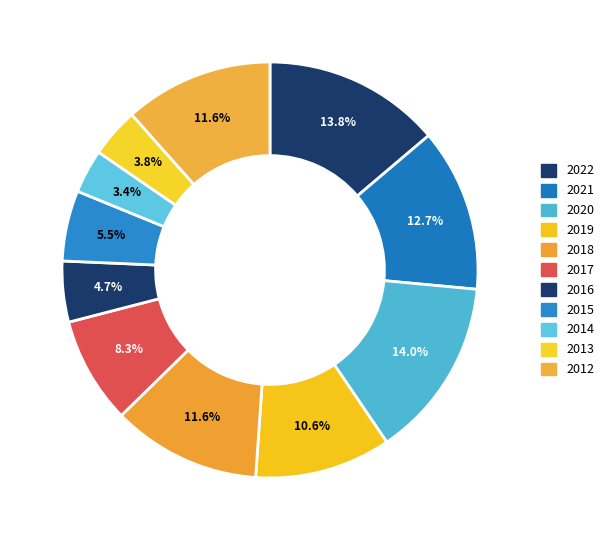

Is the sum of 2019 and 2021 greater than half?

No